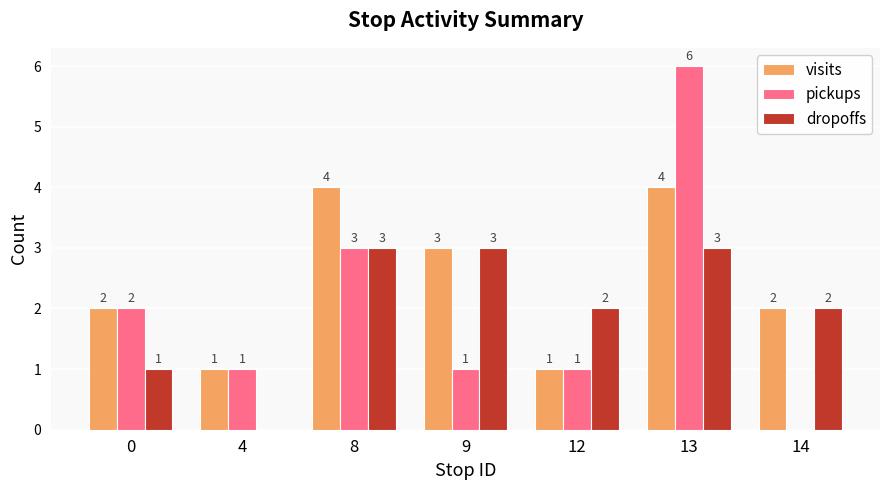

Between 12 and 13, which series saw the biggest shift?

pickups